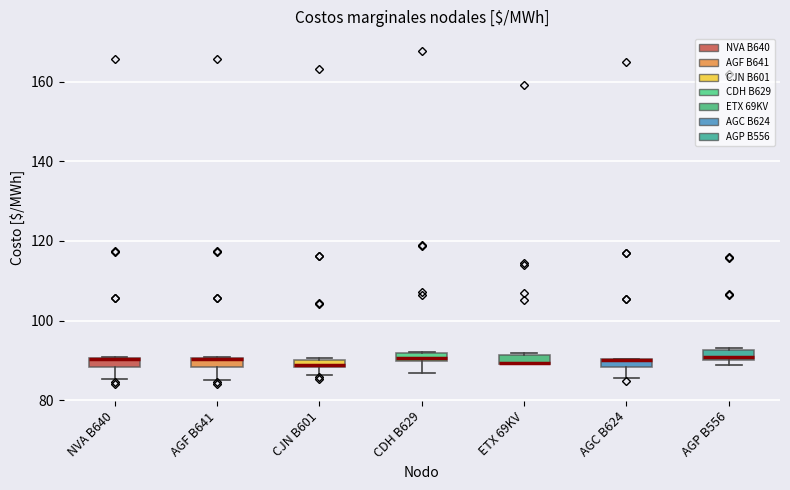

Where is the upper edge of the box for ETX 69KV on the y-axis? The values are not printed on the chart, so give them approximately, as read against the axis.

92